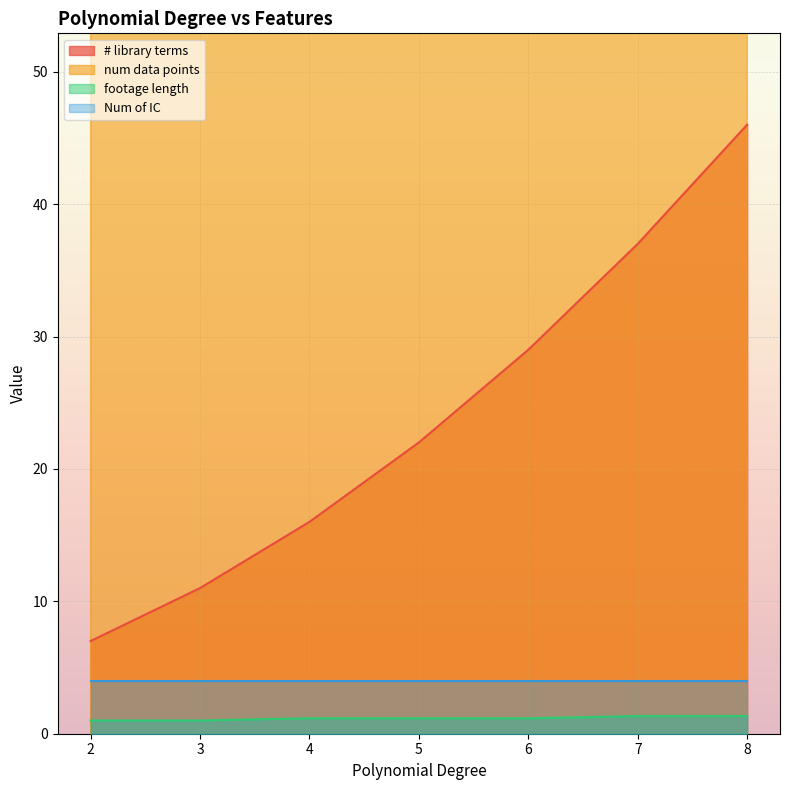

True or false: # library terms and footage length intersect in this chart.

False